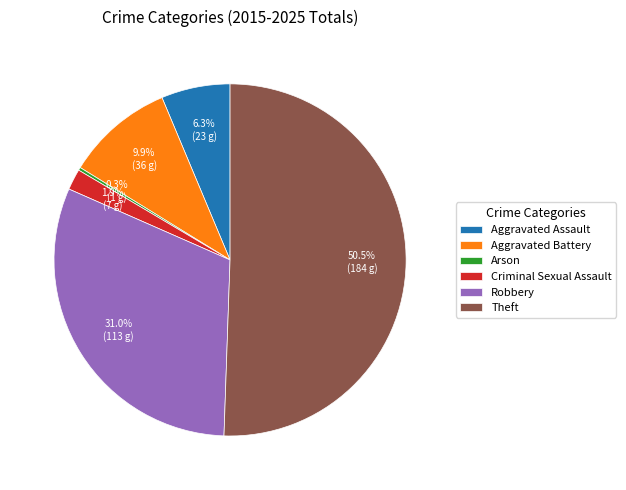

True or false: Aggravated Battery accounts for 20% of the total.

False